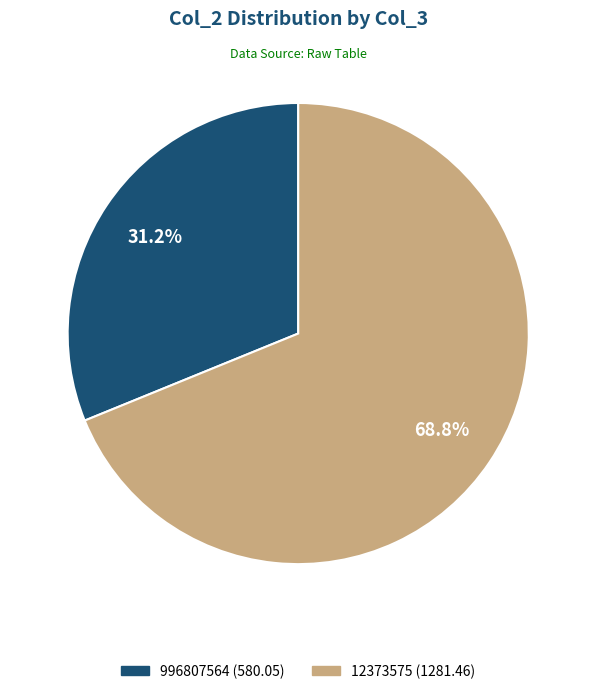

To the nearest percent, what is the combined percentage of 12373575 and 996807564?

100%